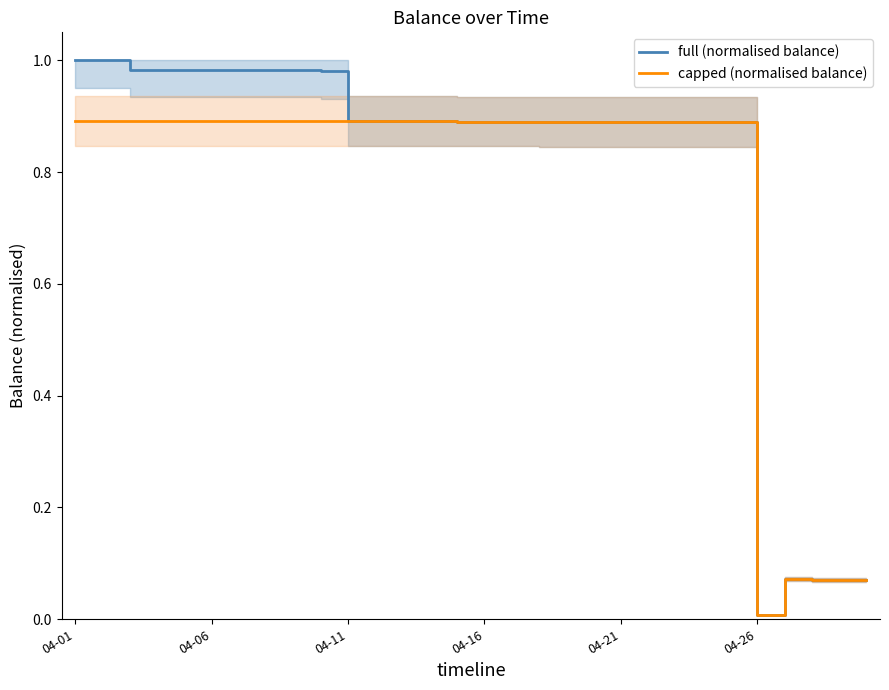

How many interior local peaks does the capped (normalised balance) series have?

4